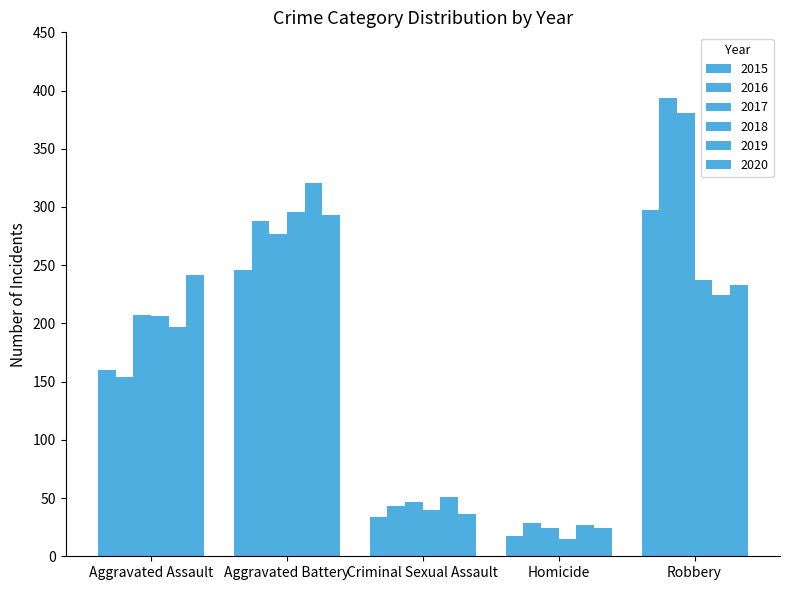

Reading left to right, list all the values displayed in this chart.

2015: Aggravated Assault=160	Aggravated Battery=246	Criminal Sexual Assault=34	Homicide=17	Robbery=297
2016: Aggravated Assault=154	Aggravated Battery=288	Criminal Sexual Assault=43	Homicide=29	Robbery=394
2017: Aggravated Assault=207	Aggravated Battery=277	Criminal Sexual Assault=47	Homicide=24	Robbery=381
2018: Aggravated Assault=206	Aggravated Battery=296	Criminal Sexual Assault=40	Homicide=15	Robbery=237
2019: Aggravated Assault=197	Aggravated Battery=321	Criminal Sexual Assault=51	Homicide=27	Robbery=224
2020: Aggravated Assault=242	Aggravated Battery=293	Criminal Sexual Assault=36	Homicide=24	Robbery=233